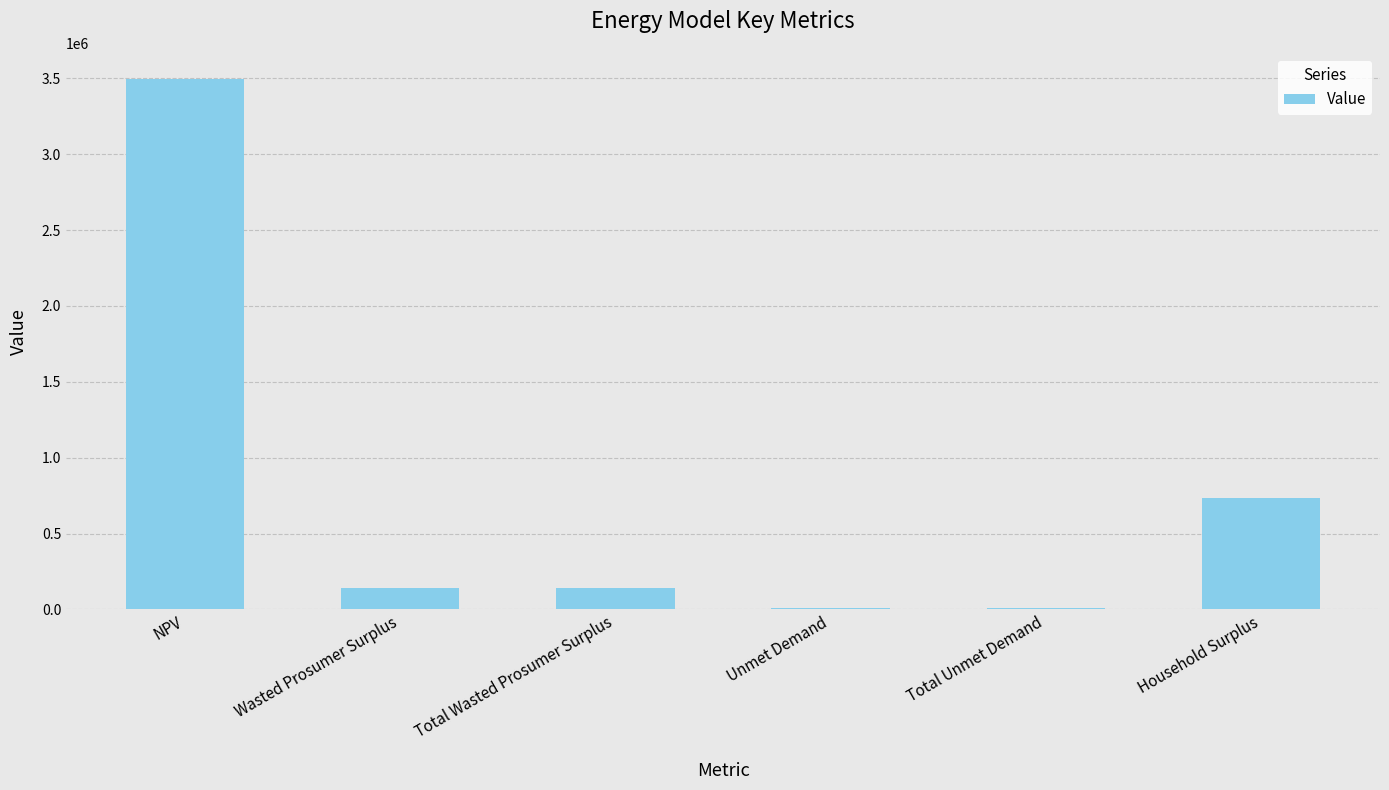

Reading left to right, list all the values displayed in this chart.

3492580.3	144017.9	144017.9	7661.7	7661.7	733243.6